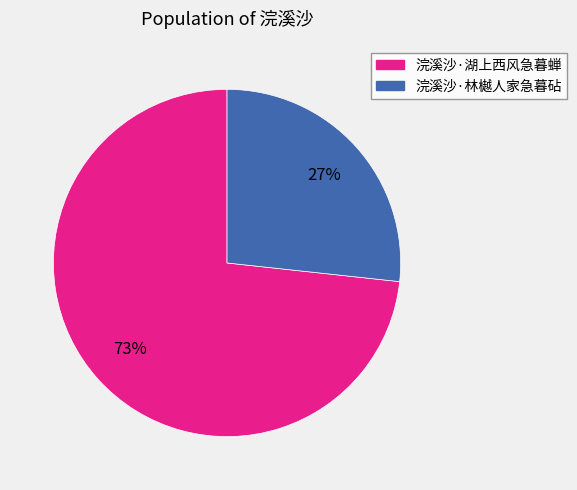

What percentage is the 浣溪沙·湖上西风急暮蝉 slice, to the nearest percent?

73%